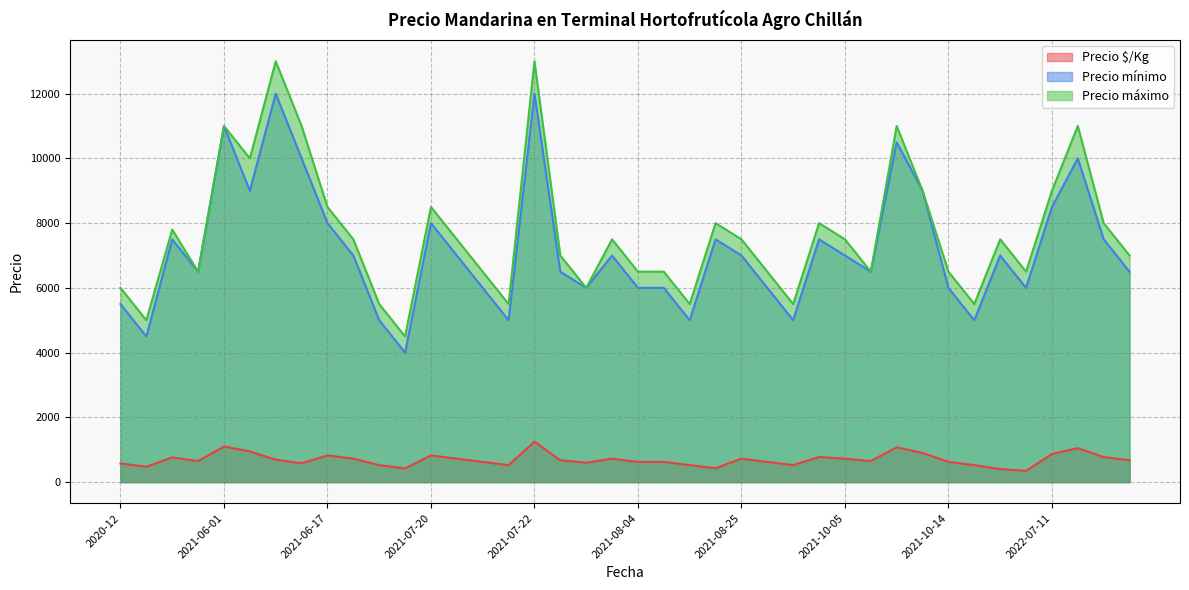

How many data points in Precio máximo are above 7500?

15